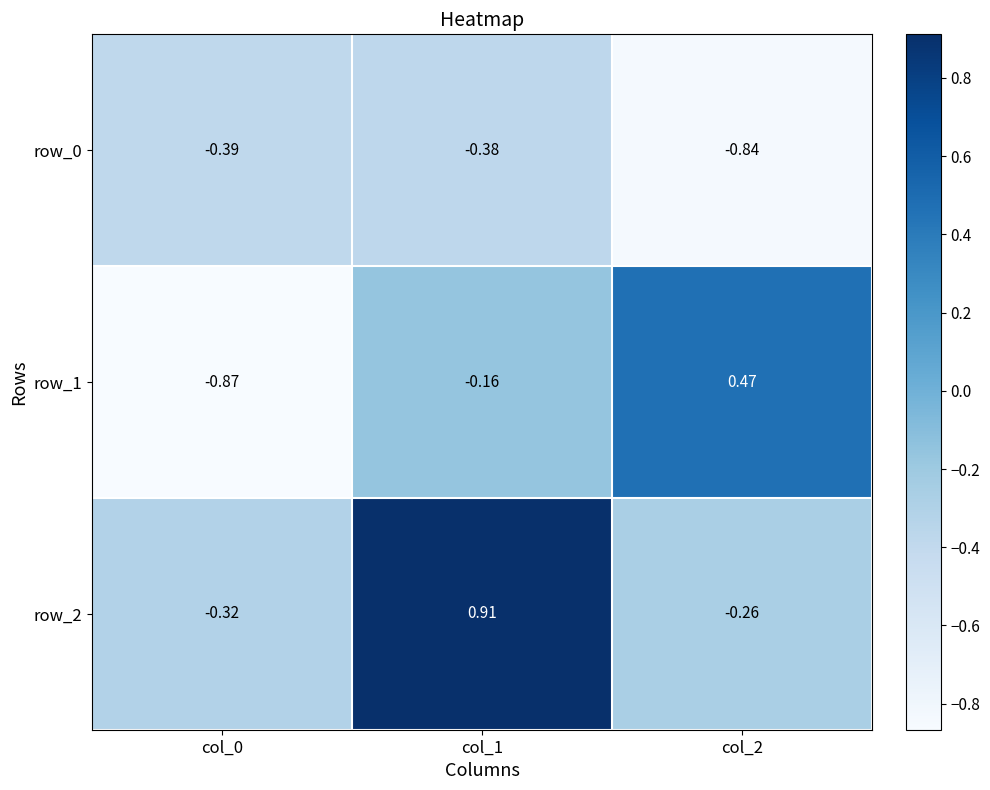

Is the value of row_1 at col_0 greater than the value of row_0 at col_2?

No